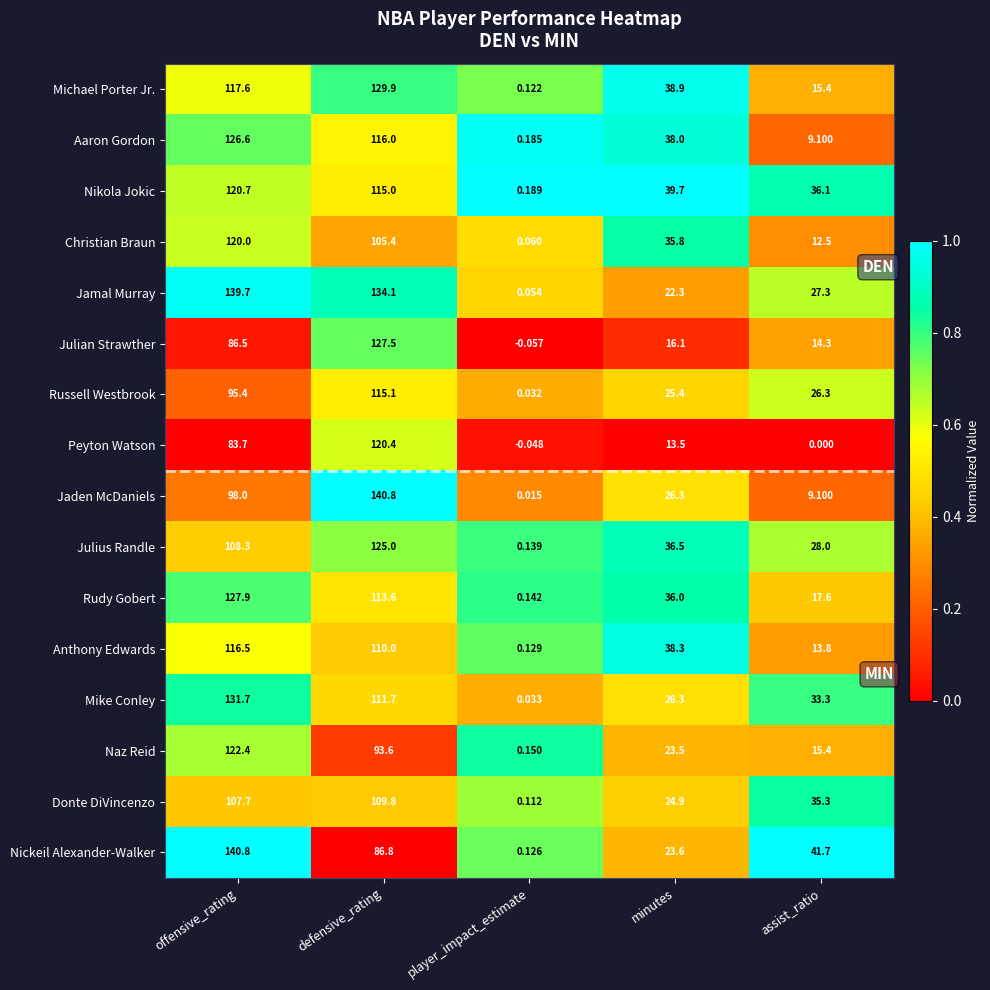

Which label corresponds to the smallest value in the chart?

player_impact_estimate